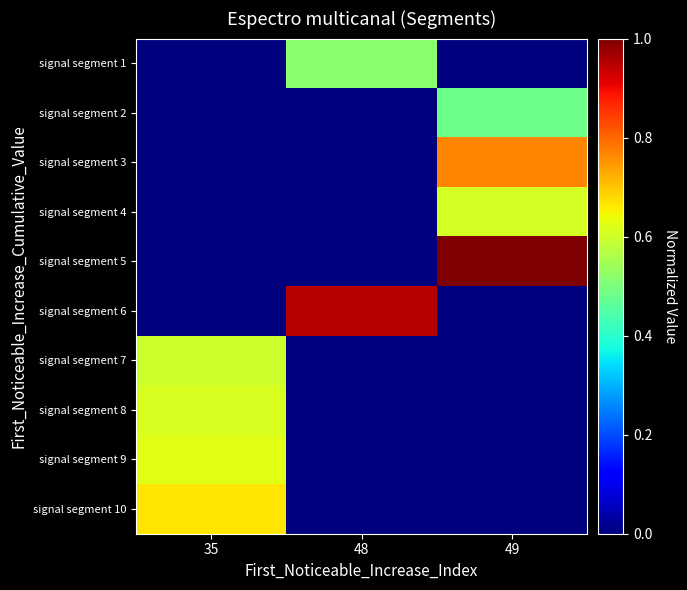

At which category is the sum across all series the highest?

49